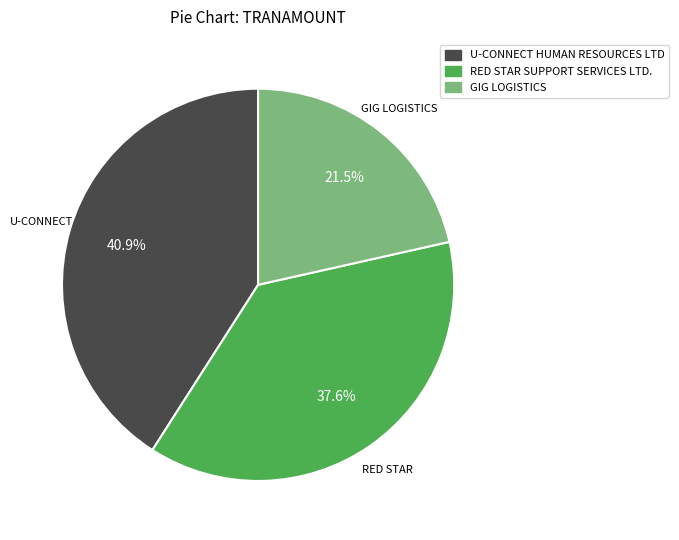

Combined, what portion of the pie is GIG LOGISTICS and U-CONNECT HUMAN RESOURCES LTD?

62.4%